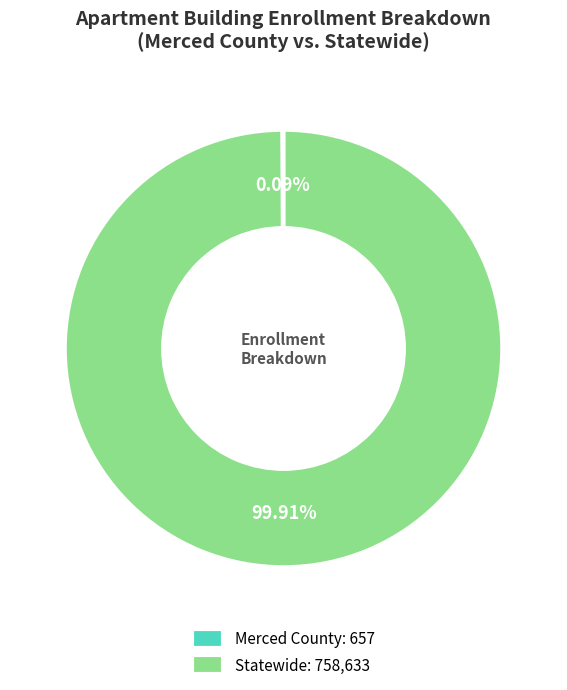

Is there a majority slice in this chart?

Yes